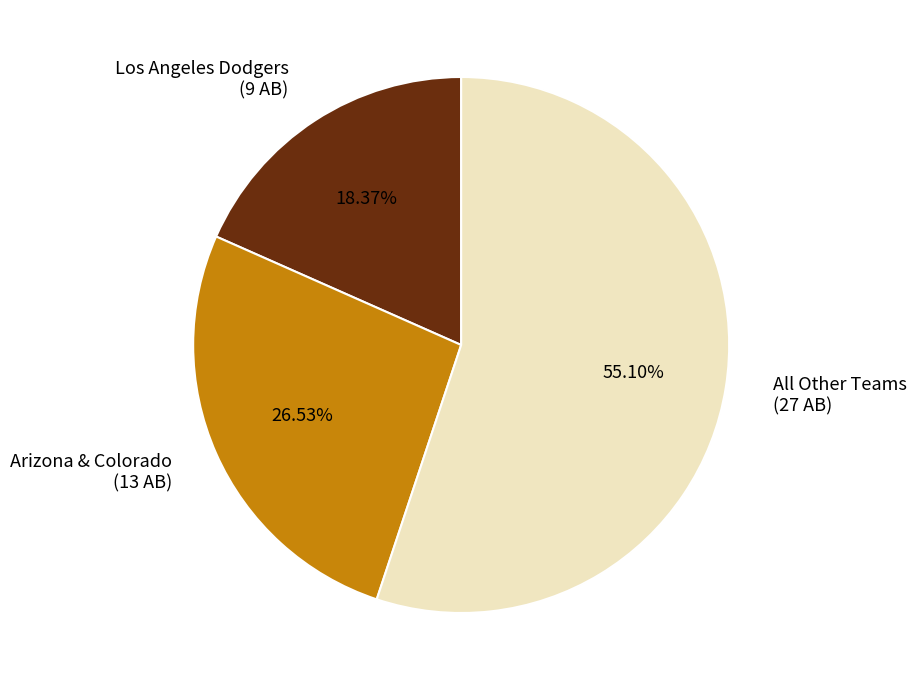

Between All Other Teams and Arizona & Colorado, which is larger?

All Other Teams